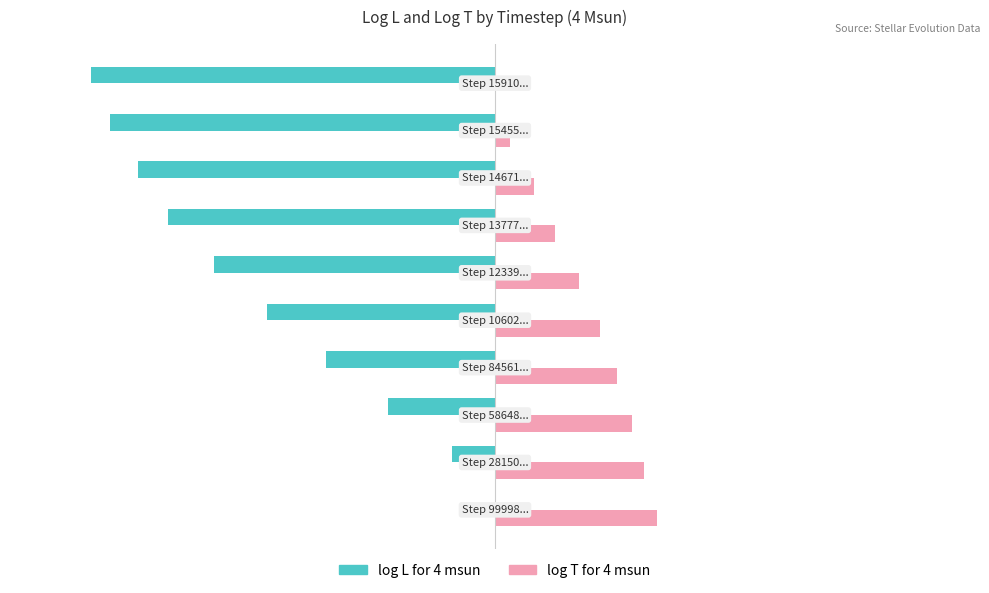

What are all the series names shown in the legend?

log L for 4 msun, log T for 4 msun